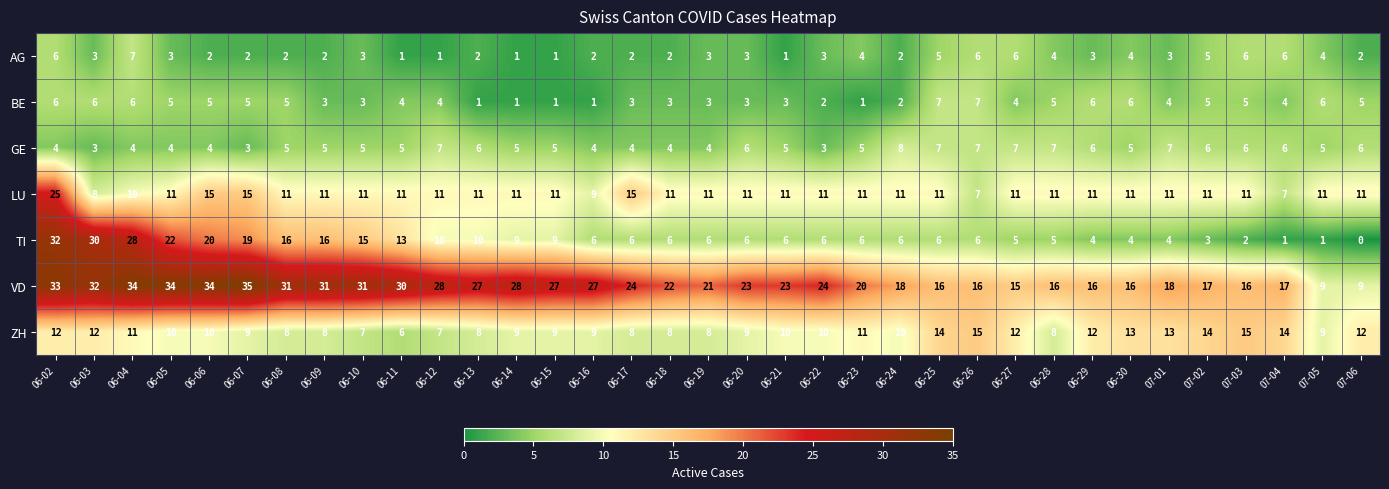

What is the approximate value of LU at 06-20, to the nearest 10?

10